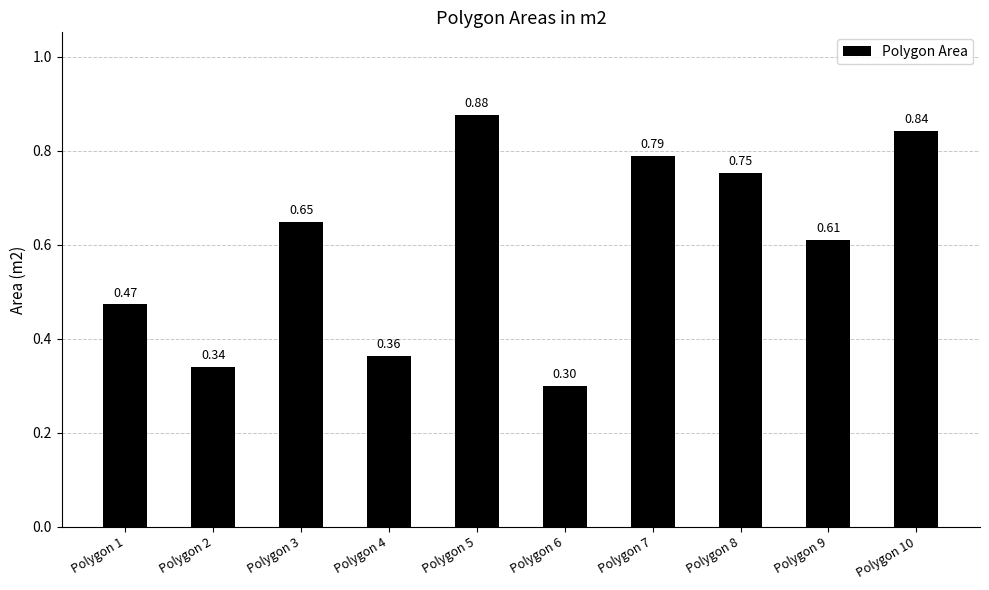

What is the minimum value shown in the chart?

0.3